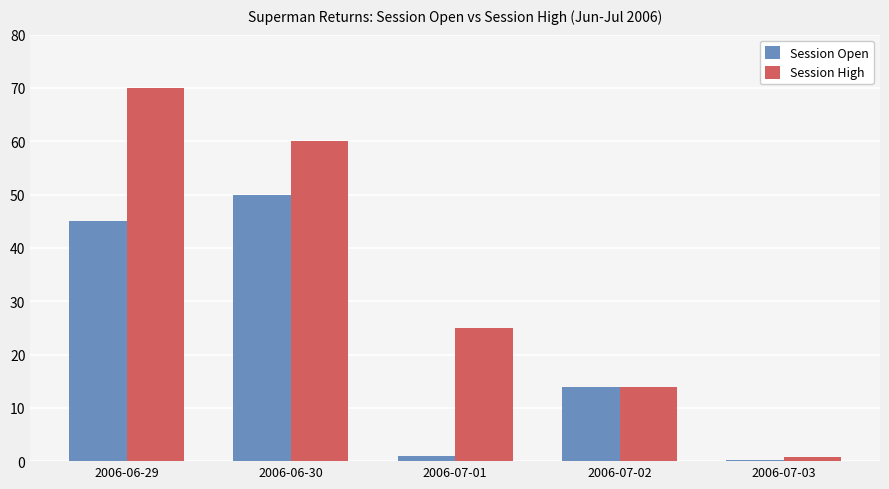

What are all the series names shown in the legend?

Session Open, Session High